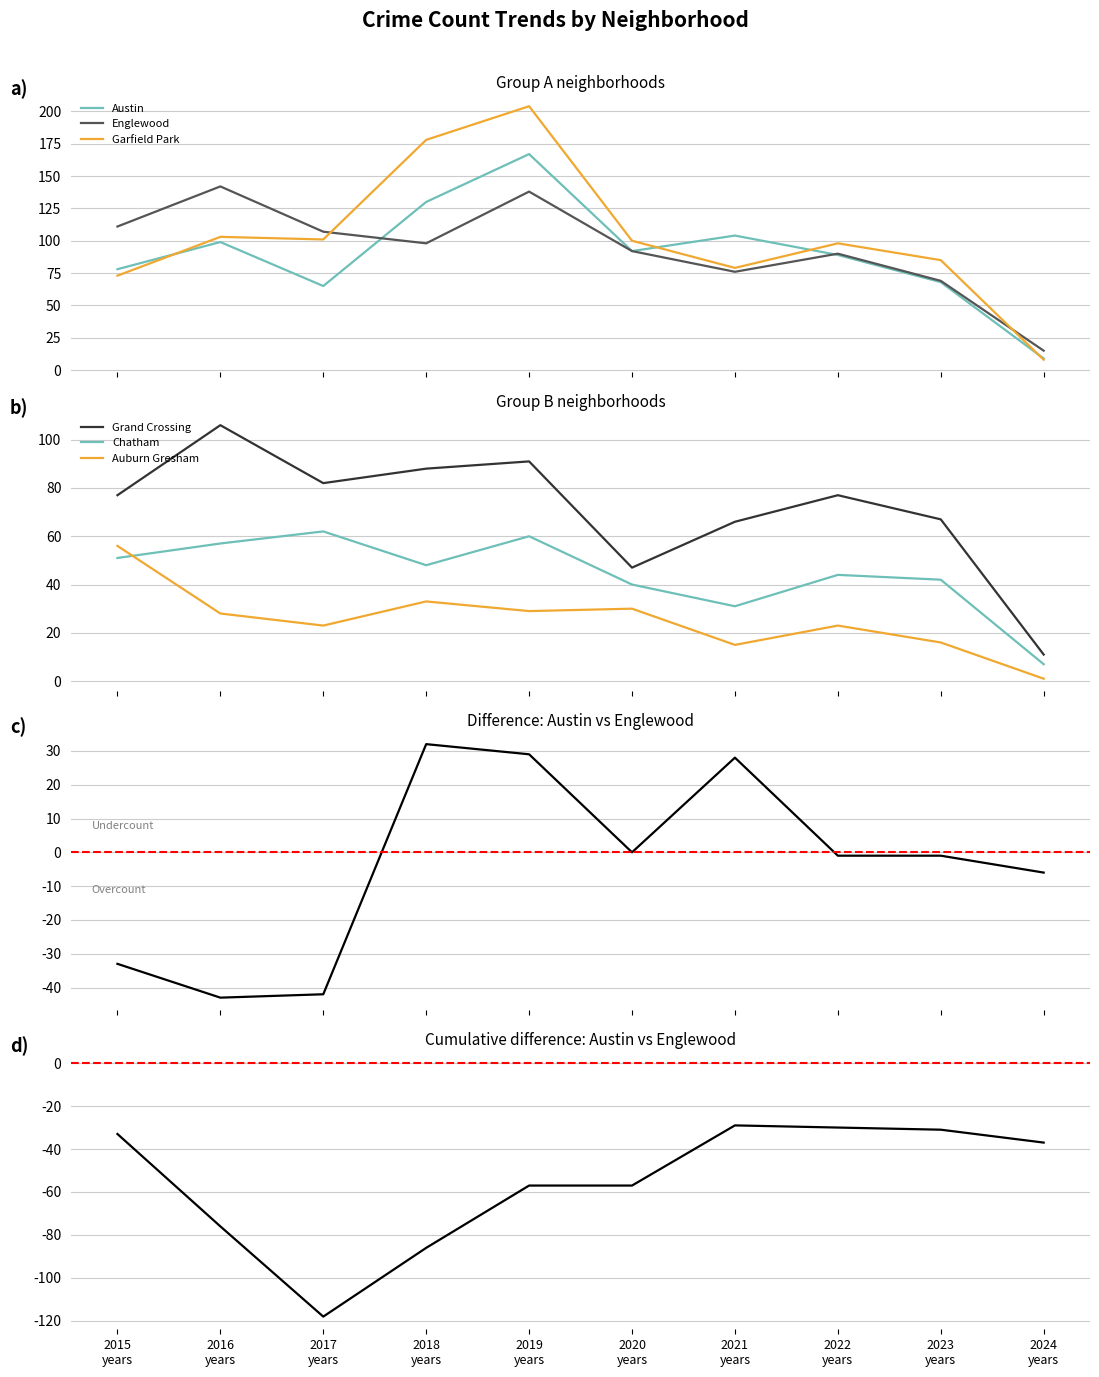

True or false: Englewood and Auburn Gresham intersect in this chart.

False